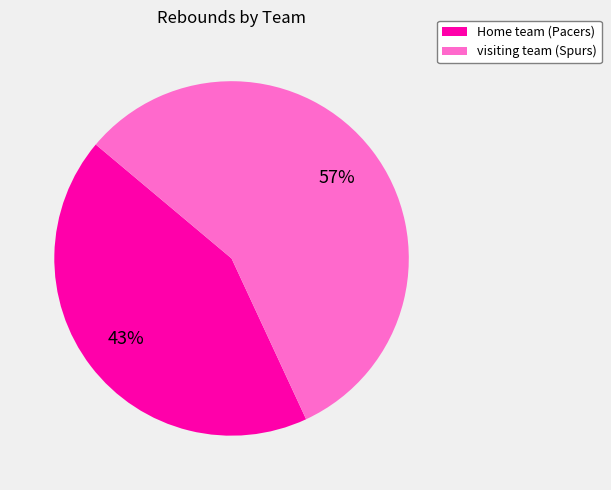

To the nearest percent, what percentage of the pie is visiting team (Spurs)?

57%